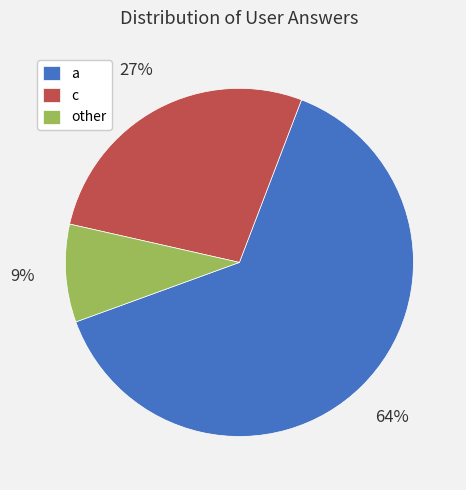

Is there a majority slice in this chart?

Yes